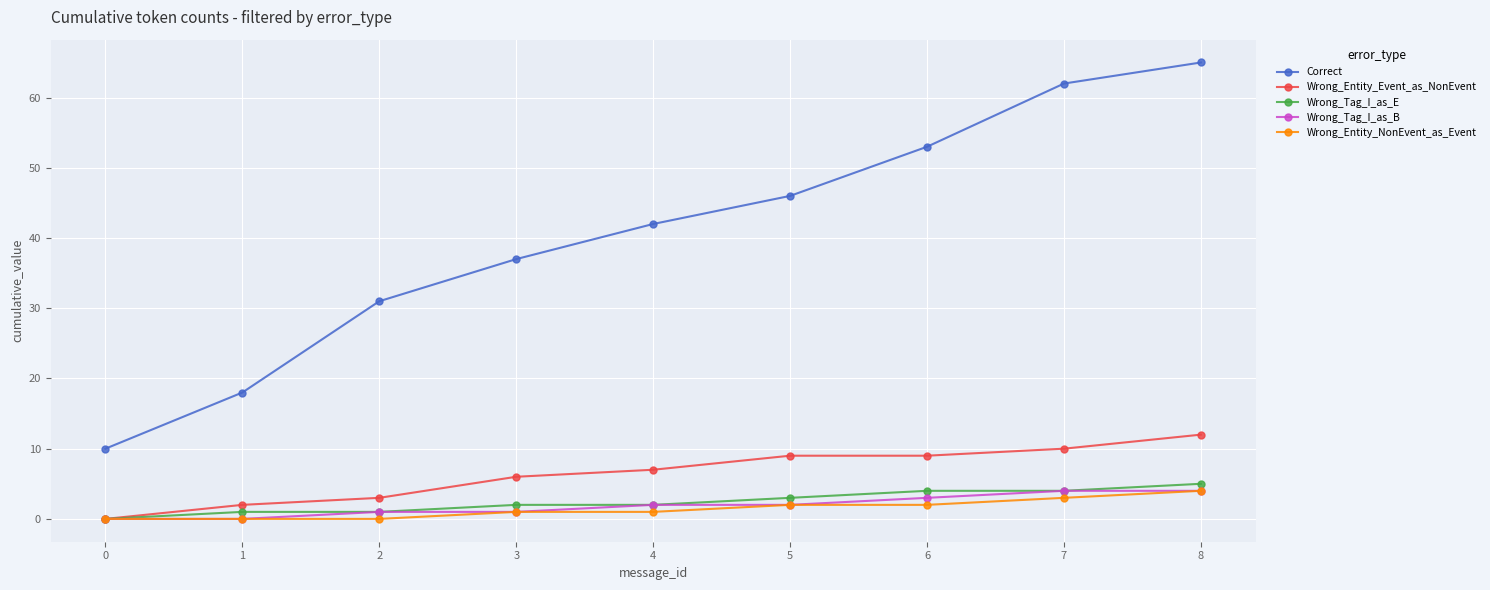

The value of Wrong_Tag_I_as_E at 8 is 5. True or false?

True